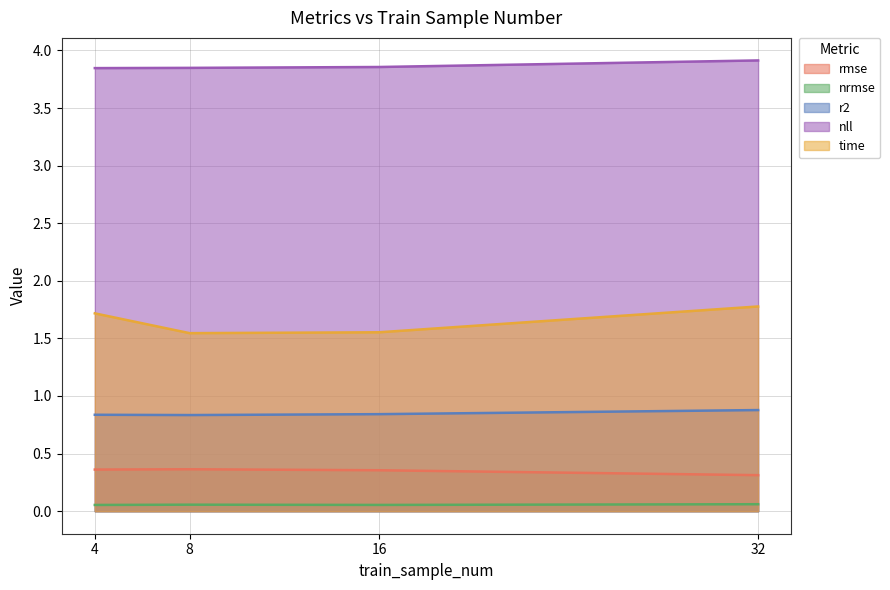

Rank the series at 16 from highest to lowest value.

nll, time, r2, rmse, nrmse